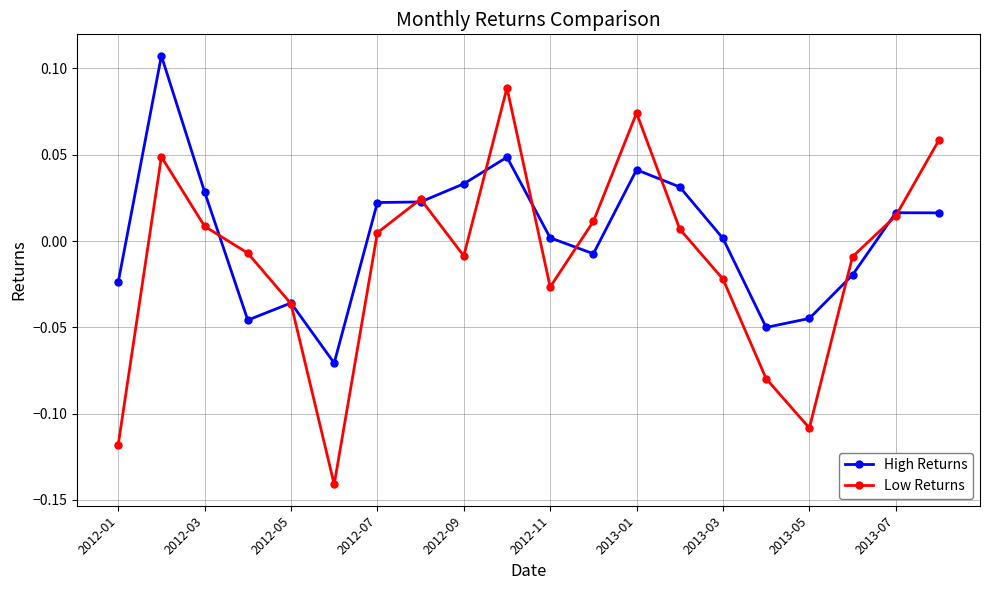

True or false: Low Returns has more than 0 points higher than both neighbors.

True